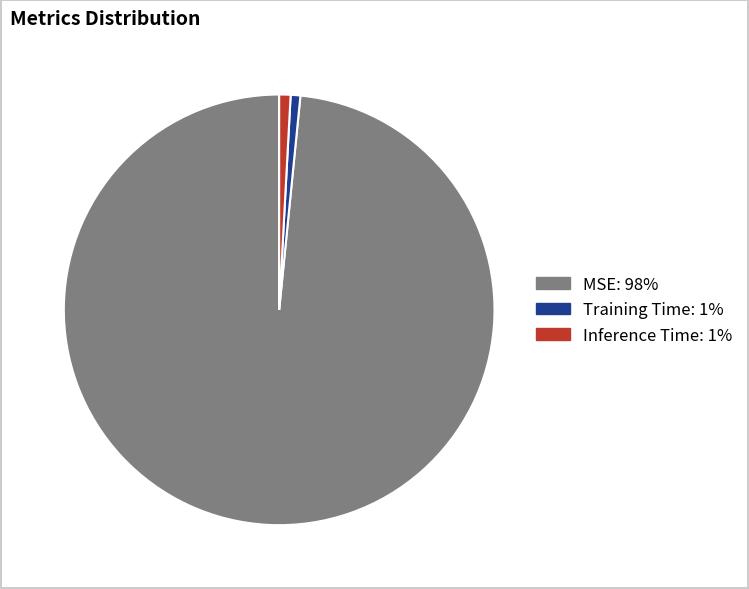

Which category accounts for the majority?

MSE